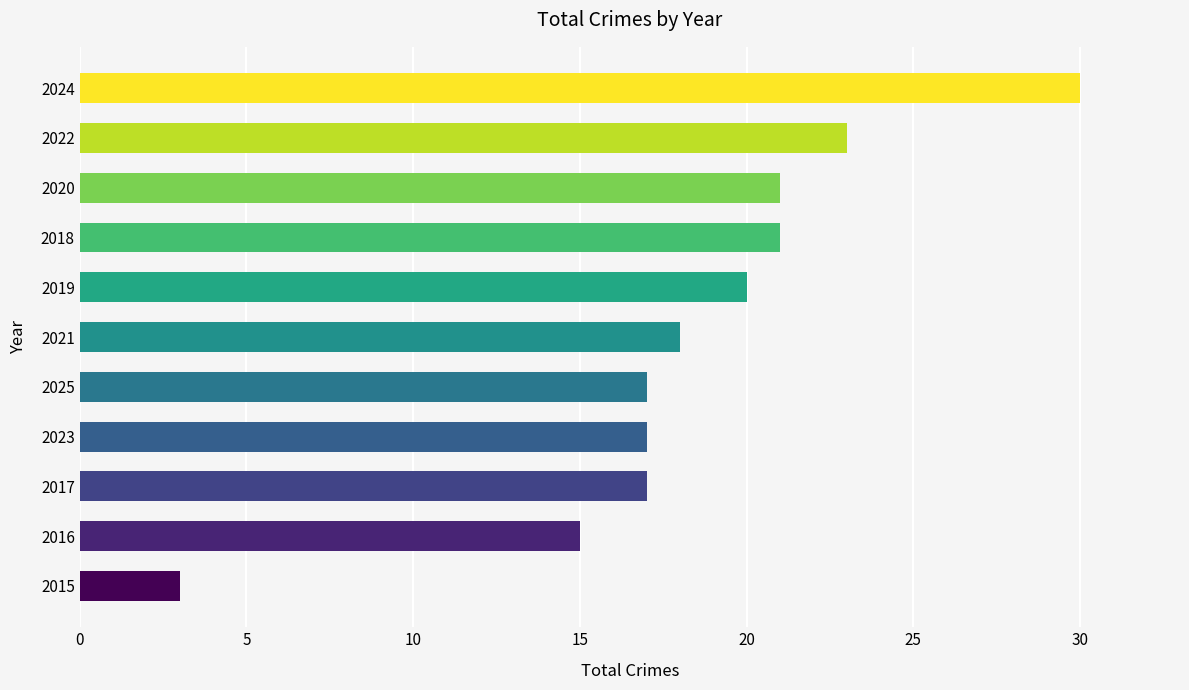

Reading bottom to top, what are all the values shown in this chart?

3	15	17	17	17	18	20	21	21	23	30